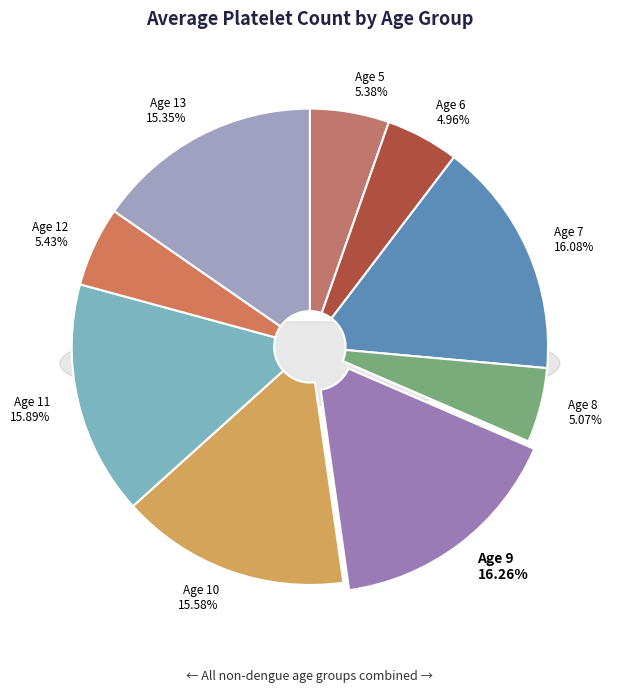

To the nearest percent, what is the difference between the 8 and 7 slice percentages?

11%